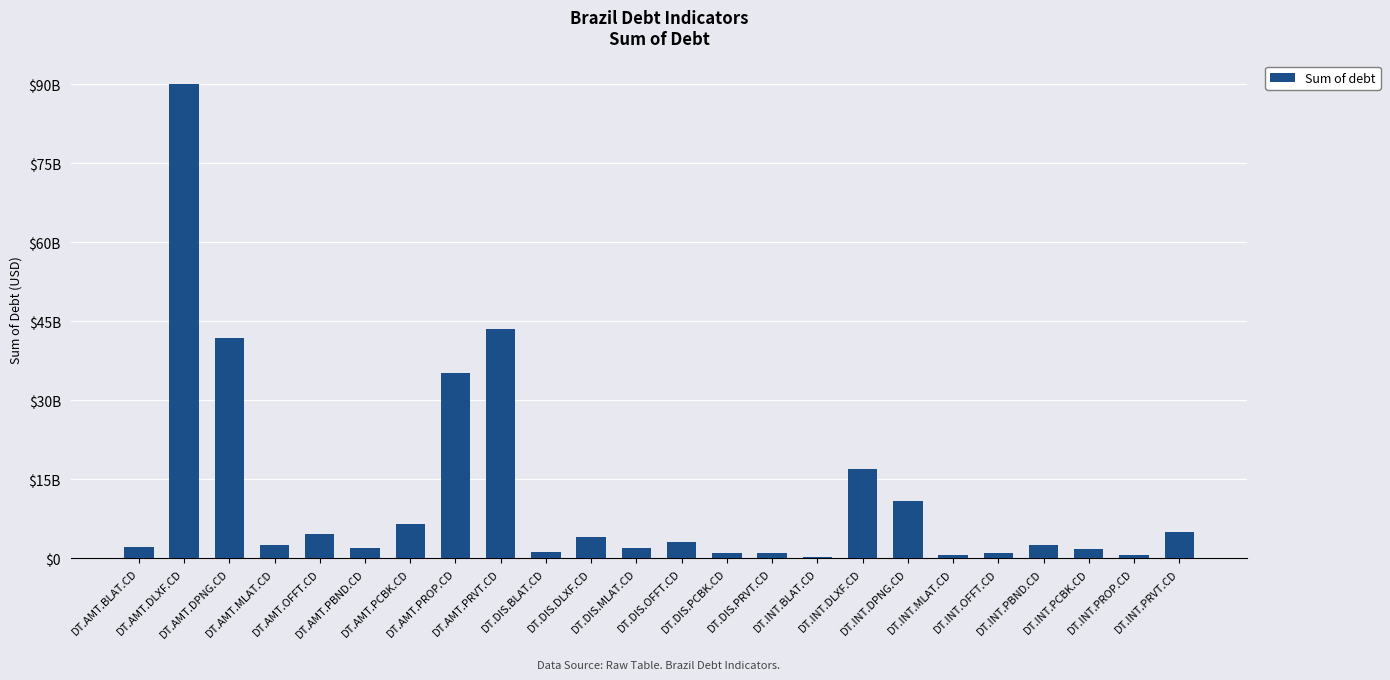

What is the difference between the values at DT.AMT.BLAT.CD and DT.DIS.PRVT.CD?

1133230157.8